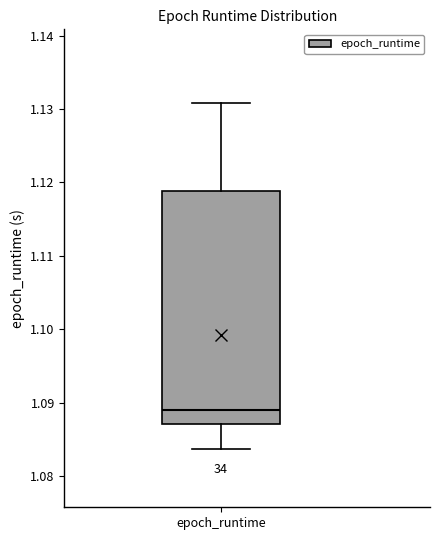

Where does the median line of the box for epoch_runtime sit on the y-axis? The values are not printed on the chart, so give them approximately, as read against the axis.

1.089